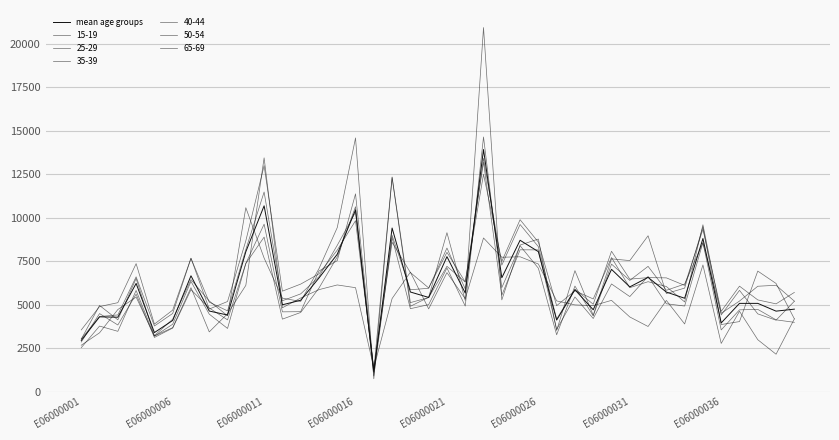

Is this an area chart (filled region under the line)?

No